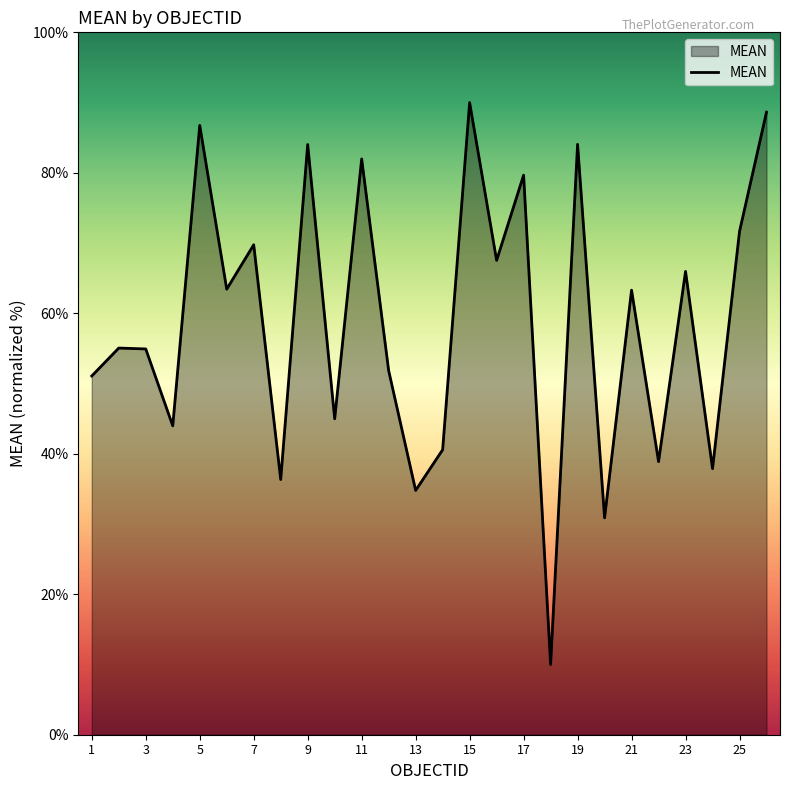

What is the minimum value shown in the chart?

10.0